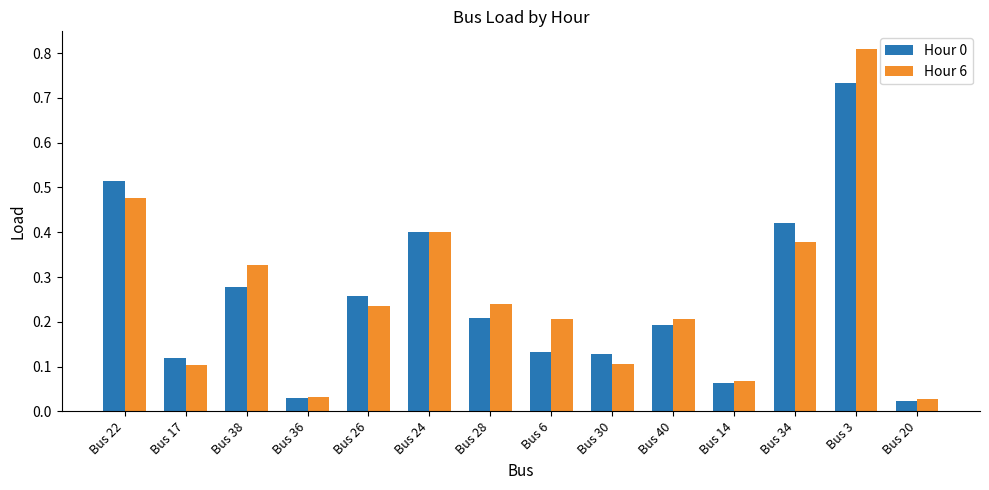

What is the sum of all Hour 0 values?

3.5